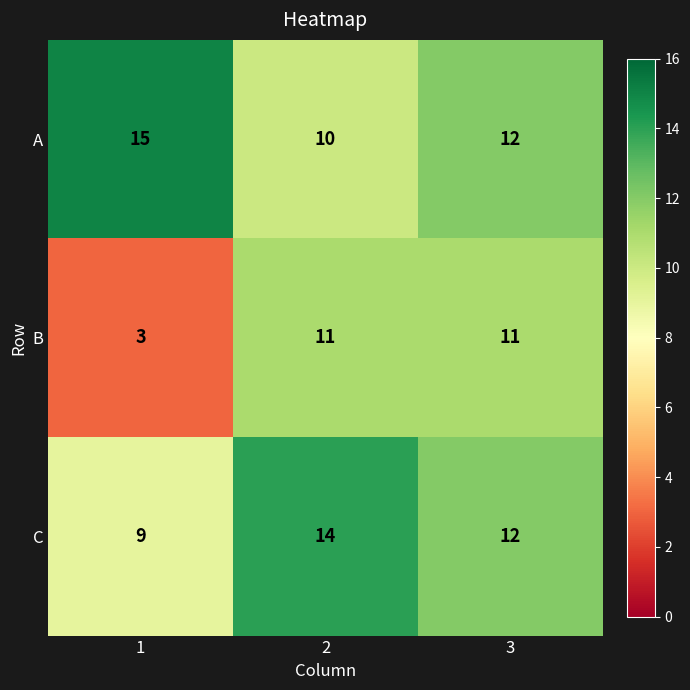

What is the spread (max minus min) of values at 3?

1